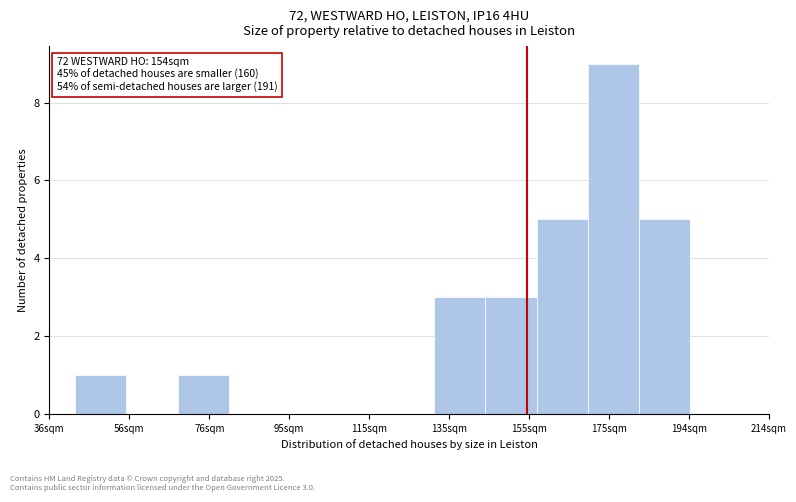

Over which range of the x-axis is the bar tallest?

170 to 182